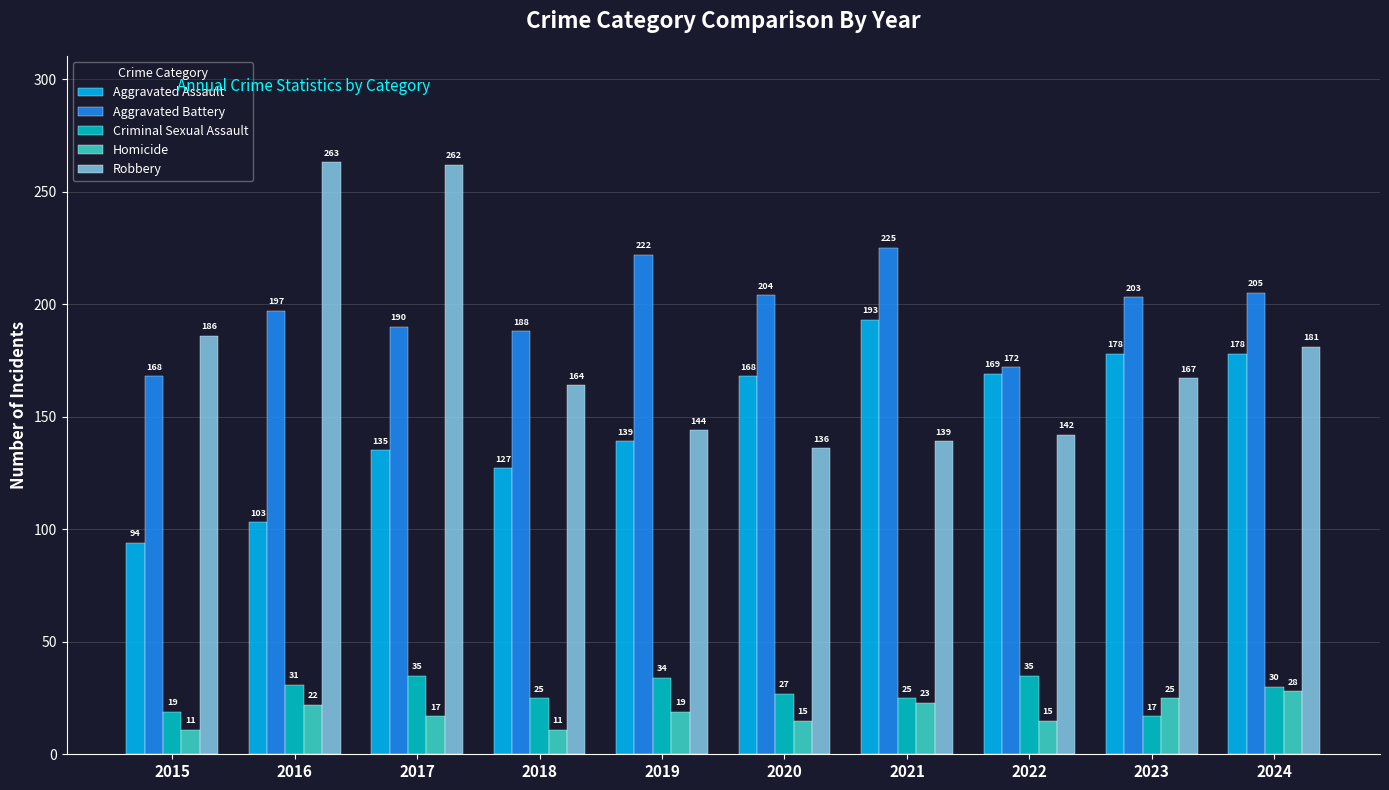

List the series in order of their peak value, highest first.

Robbery, Aggravated Battery, Aggravated Assault, Criminal Sexual Assault, Homicide